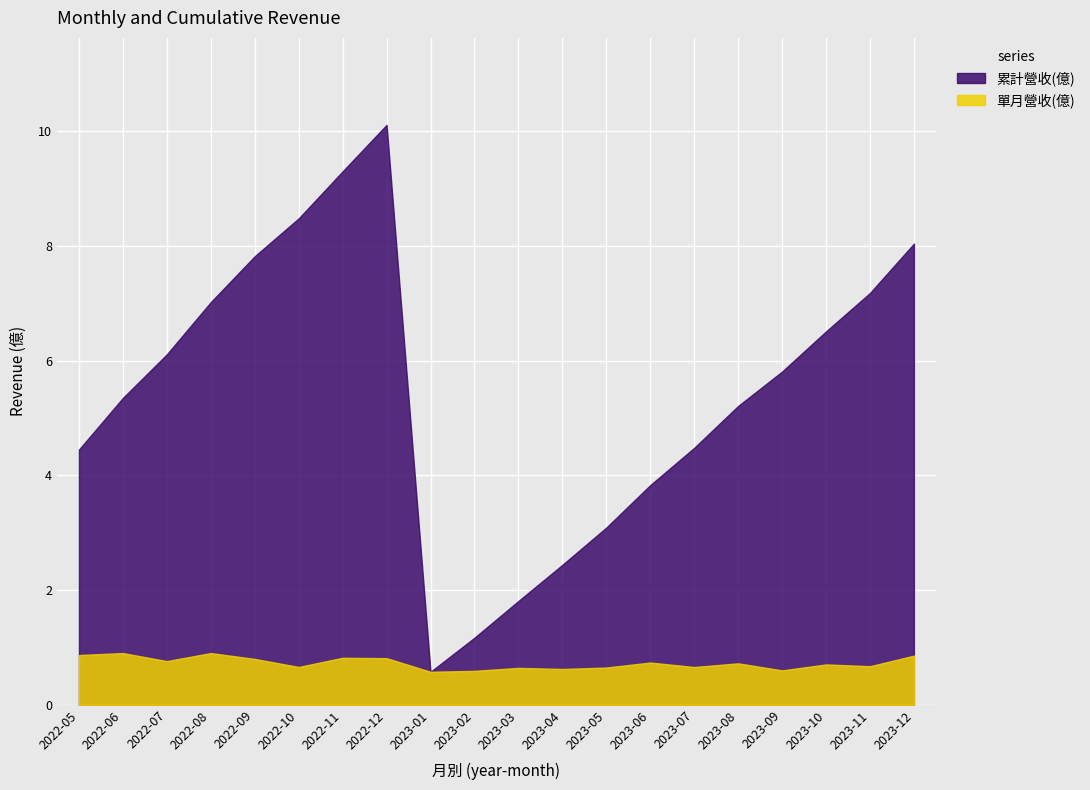

Which series has the largest total across all categories?

累計營收(億)